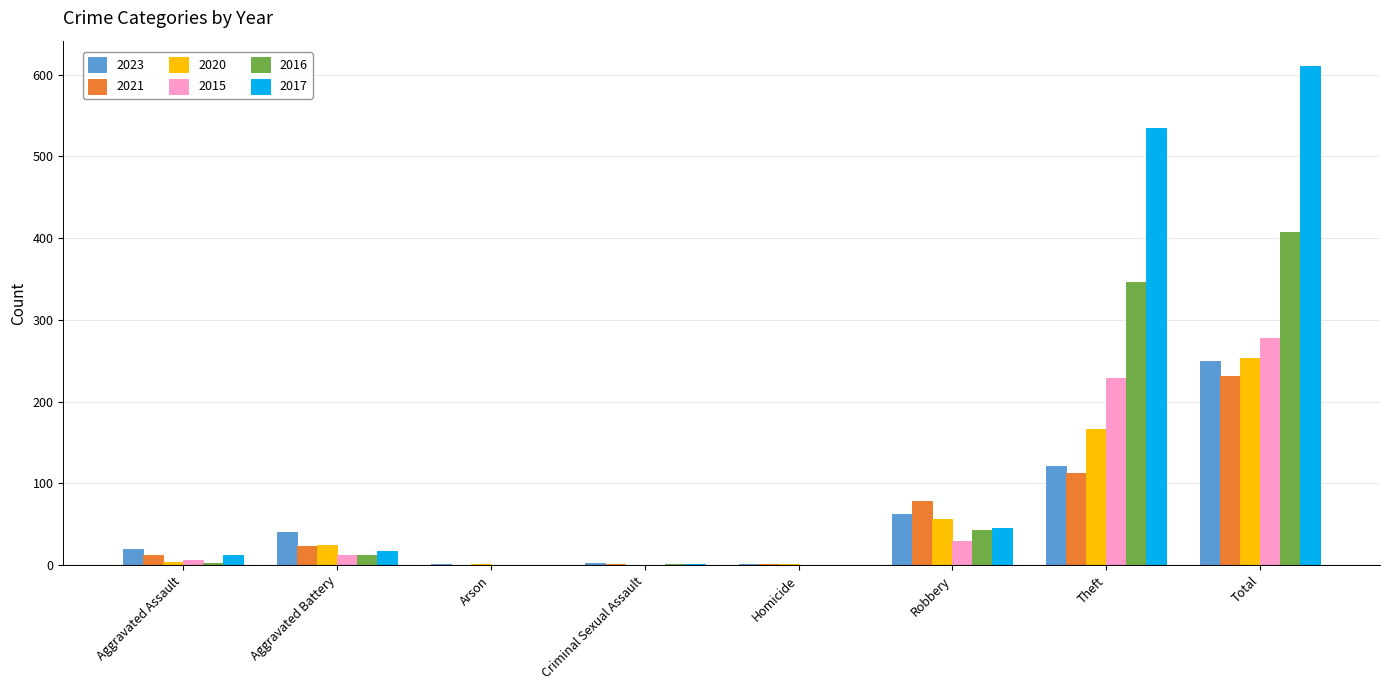

What value does the 2020 series have at Robbery?

56